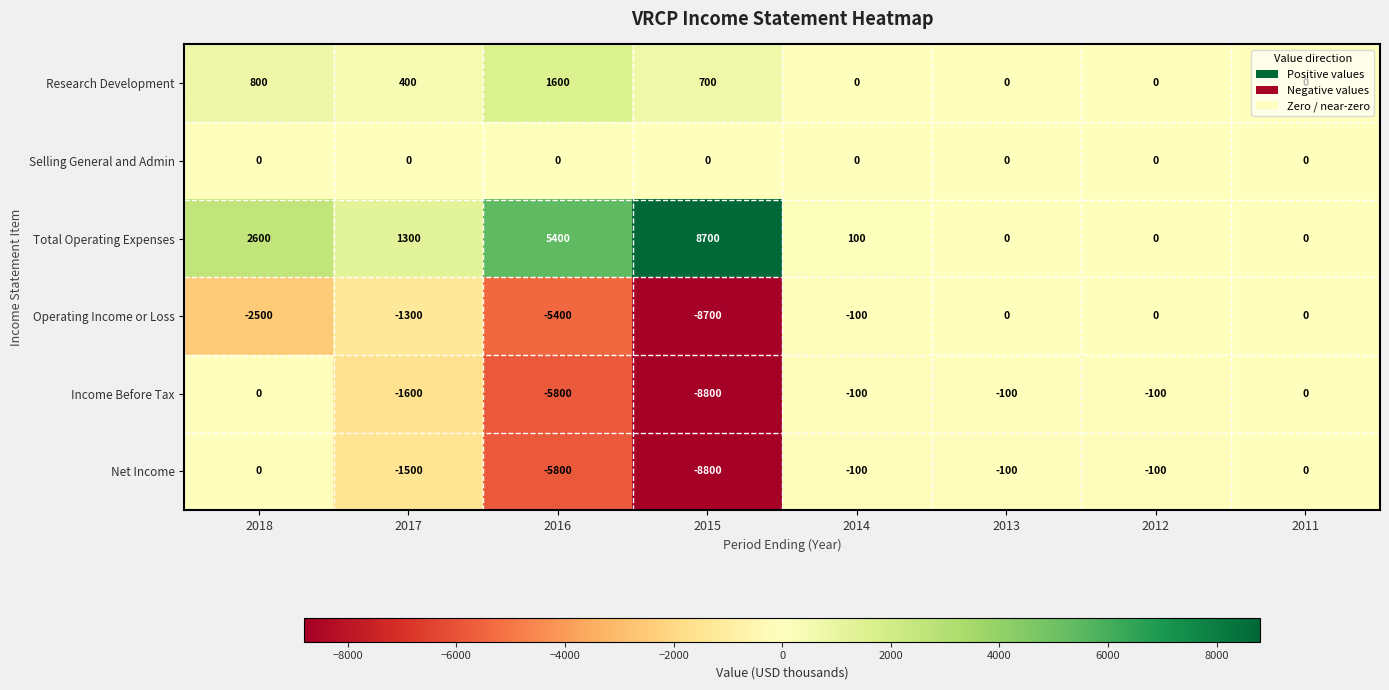

At which category does the chart reach its peak across all series?

2015